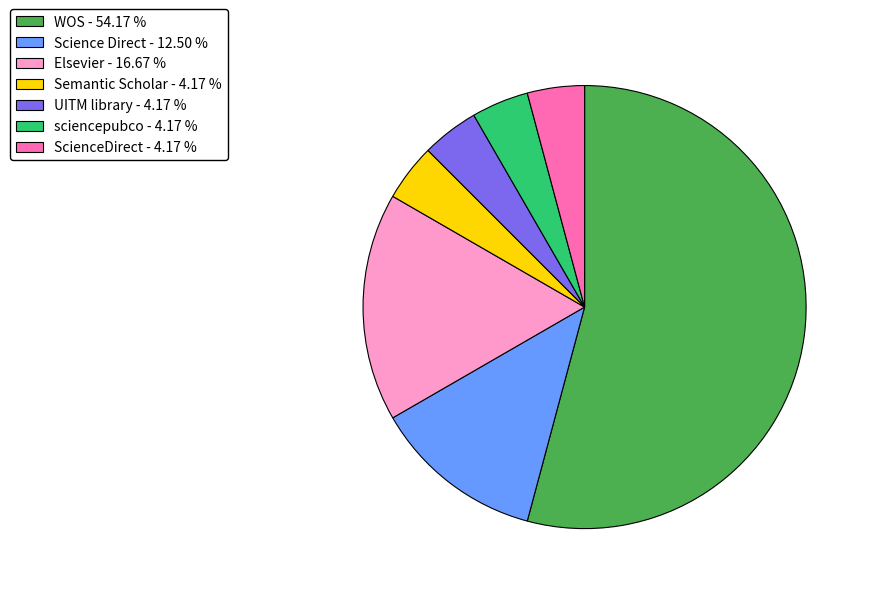

Combined, do ScienceDirect - 4.17 % and Elsevier - 16.67 % account for over 50%?

No